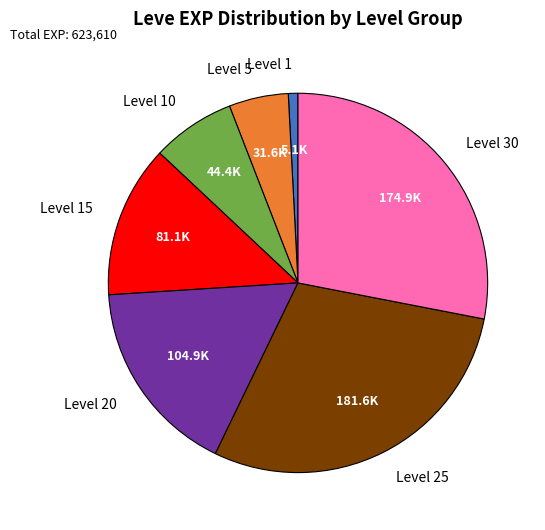

Is it true that Level 5 is 5% of the pie?

True